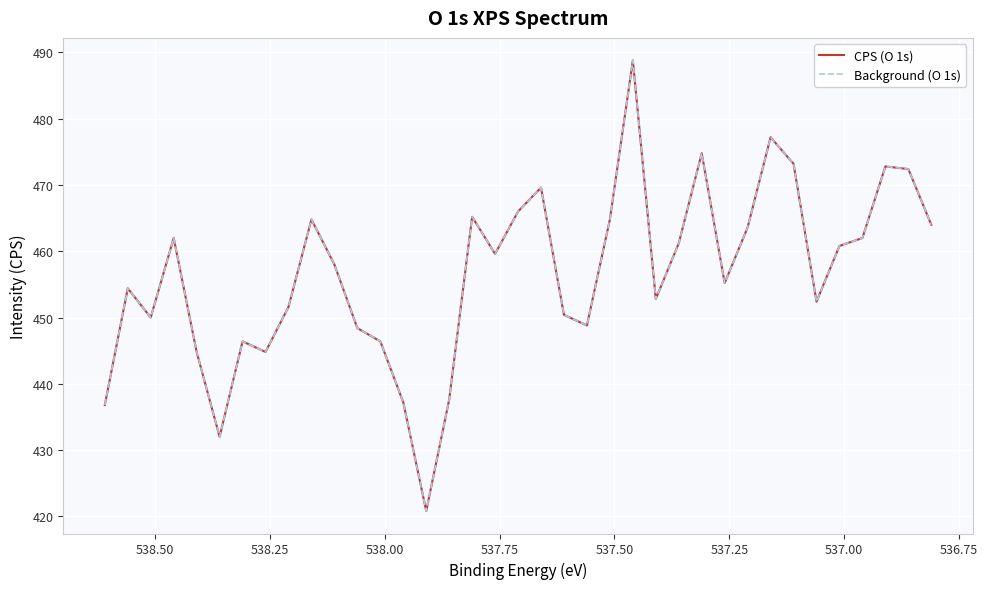

How many values in the CPS (O 1s) series are below 458?

18